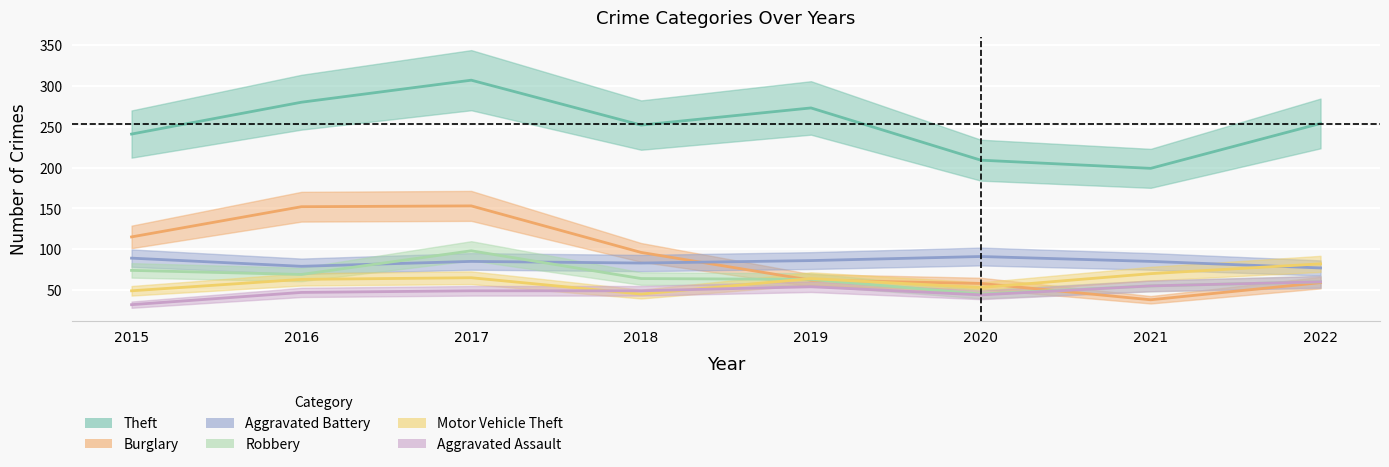

True or false: Motor Vehicle Theft has a value of 138 at 2022.

False